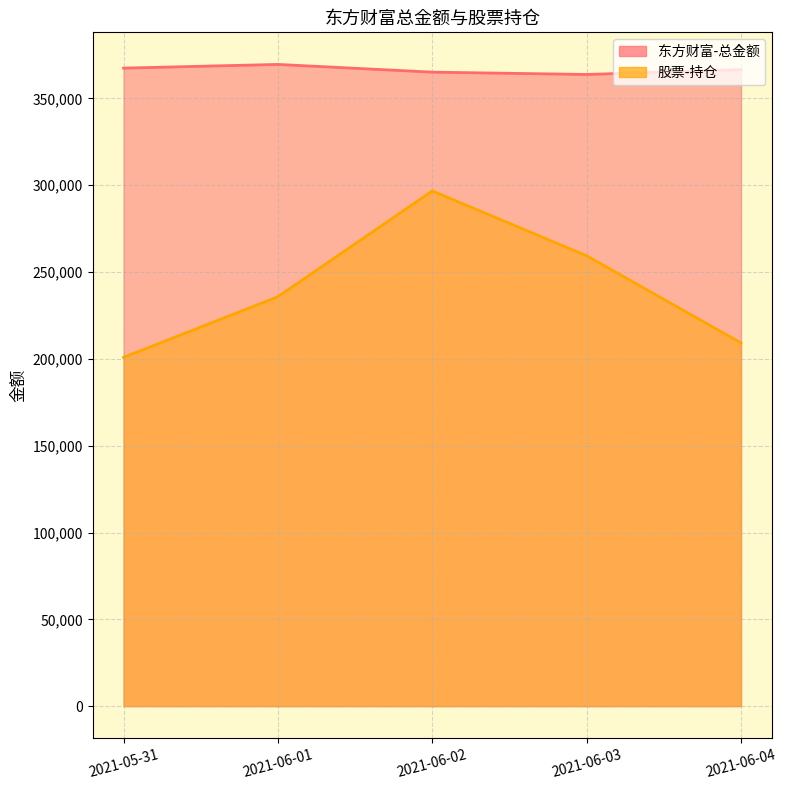

How many interior local peaks does the 东方财富-总金额 series have?

1